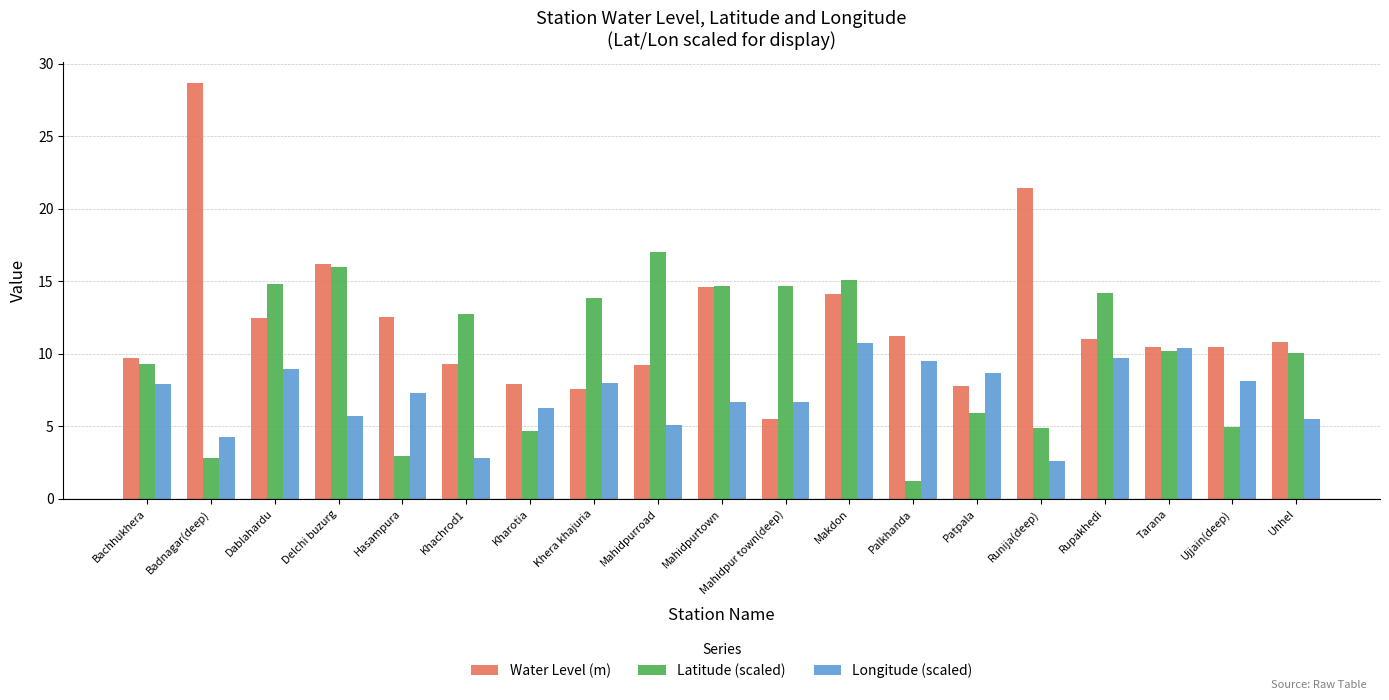

Rank the series at Mahidpur town(deep) from lowest to highest value.

Water Level (m), Longitude (scaled), Latitude (scaled)